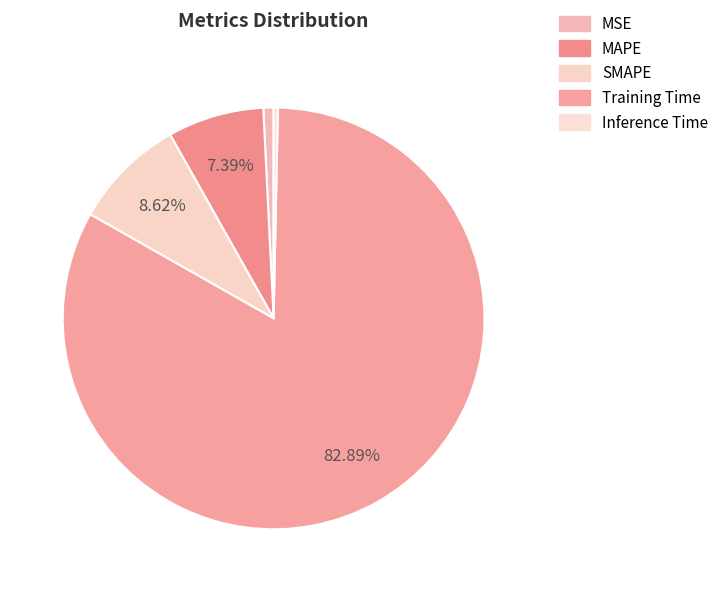

How many segments does this pie chart have?

5